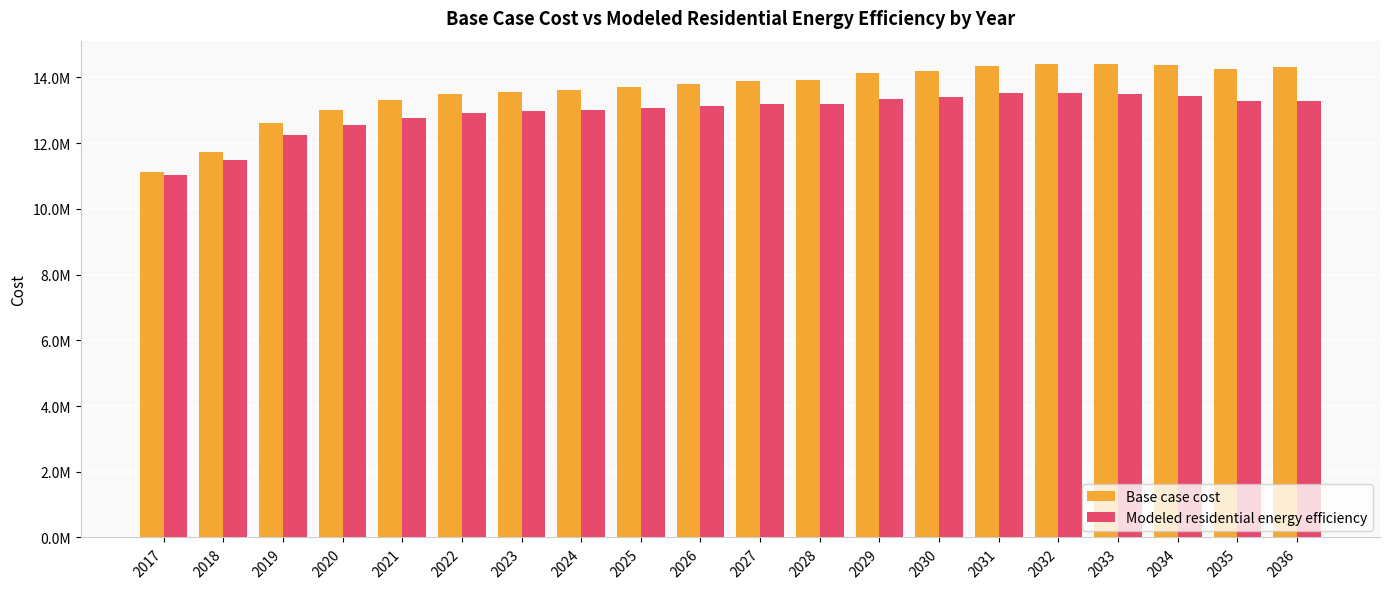

Which series changed the most between 2019 and 2031?

Base case cost